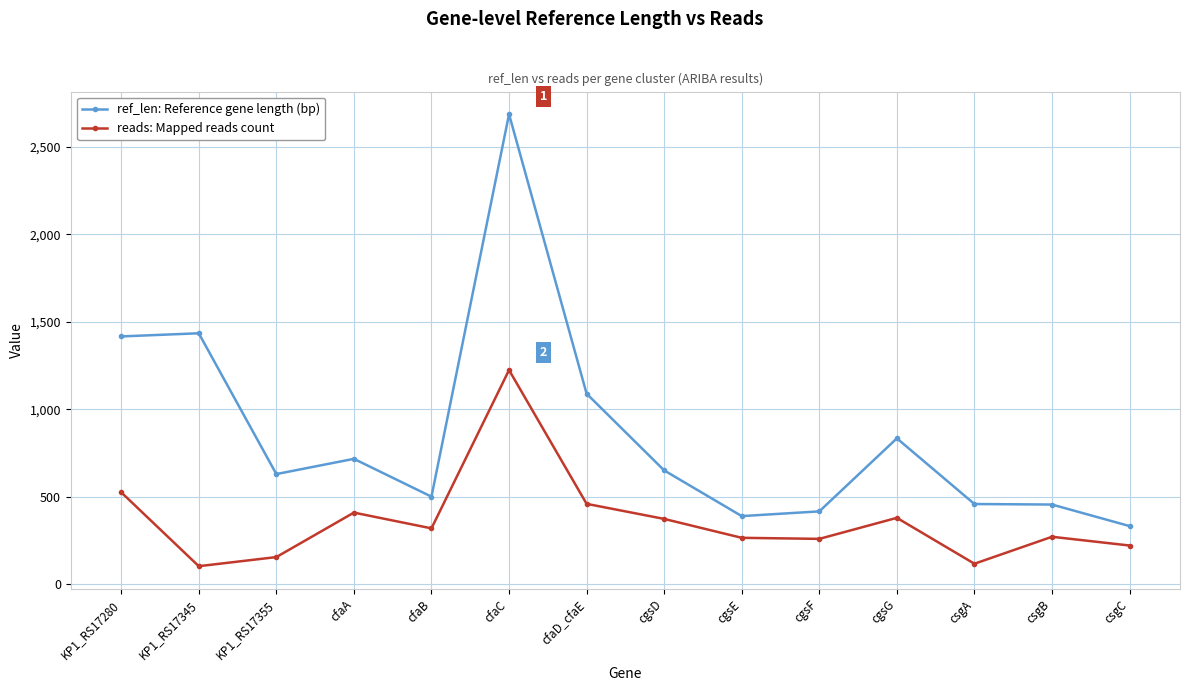

How many lines are shown in the chart?

2